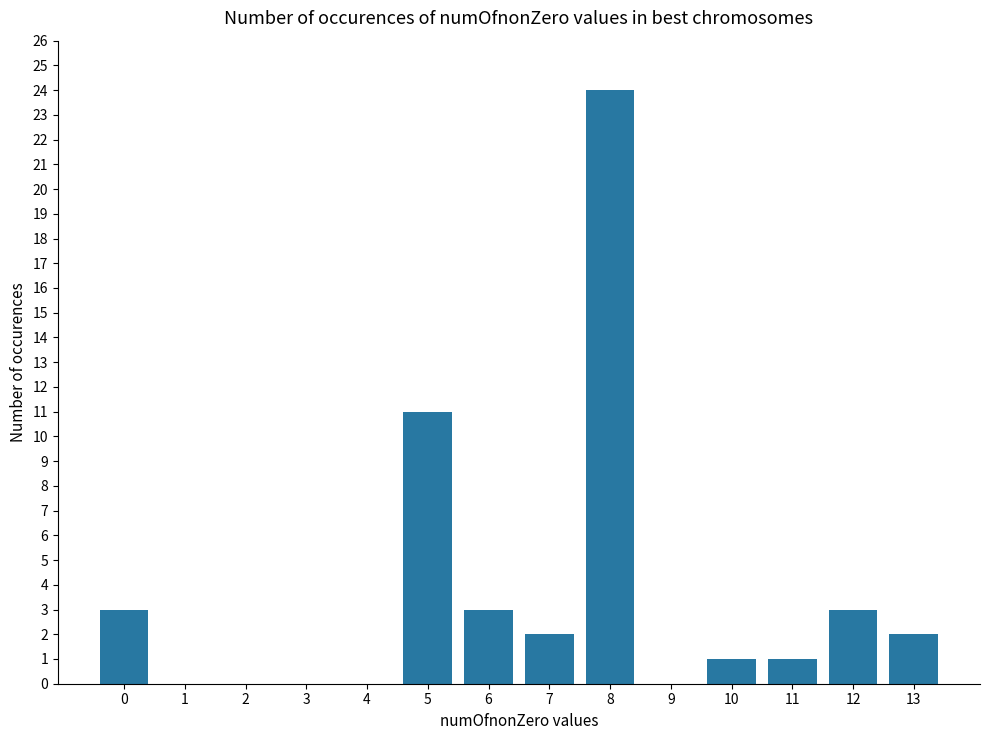

Are the bars horizontal?

No